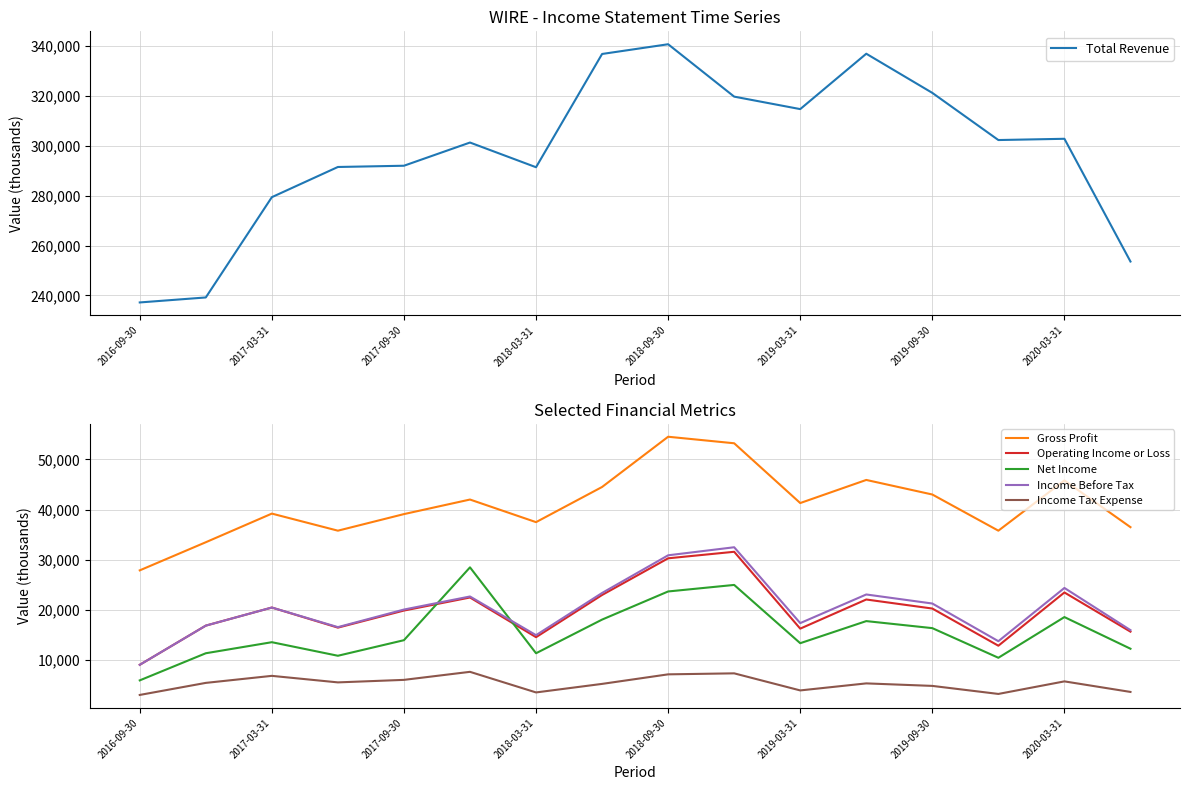

What is the minimum value for Gross Profit?

27900